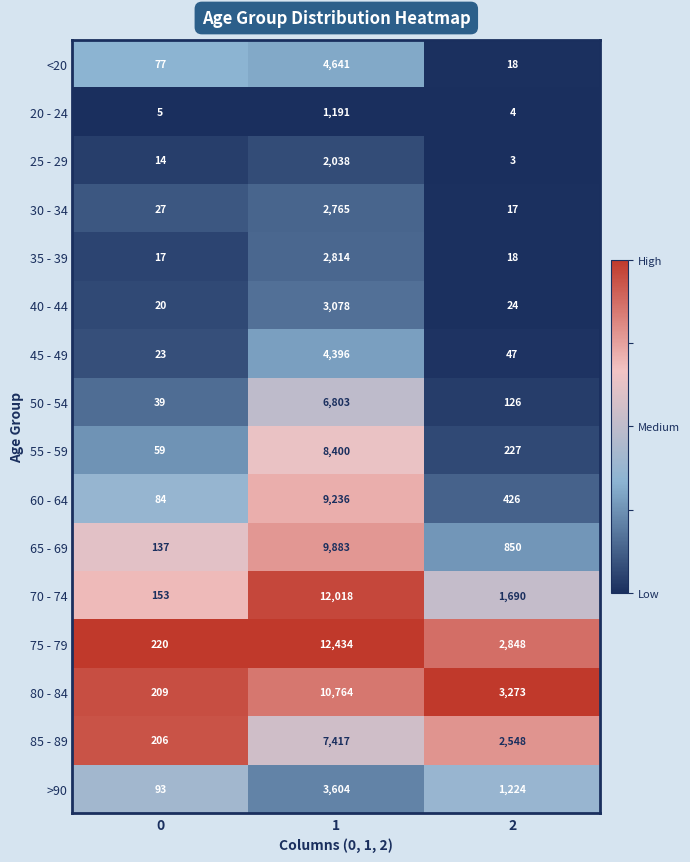

What is the difference between the maximum and second lowest values in the 20 - 24 series?

1186